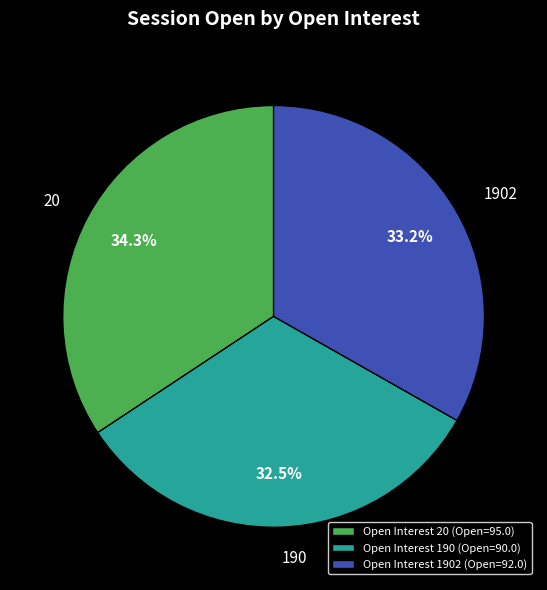

Which has a higher value, Open Interest 1902 (Open=92.0) or Open Interest 190 (Open=90.0)?

Open Interest 1902 (Open=92.0)